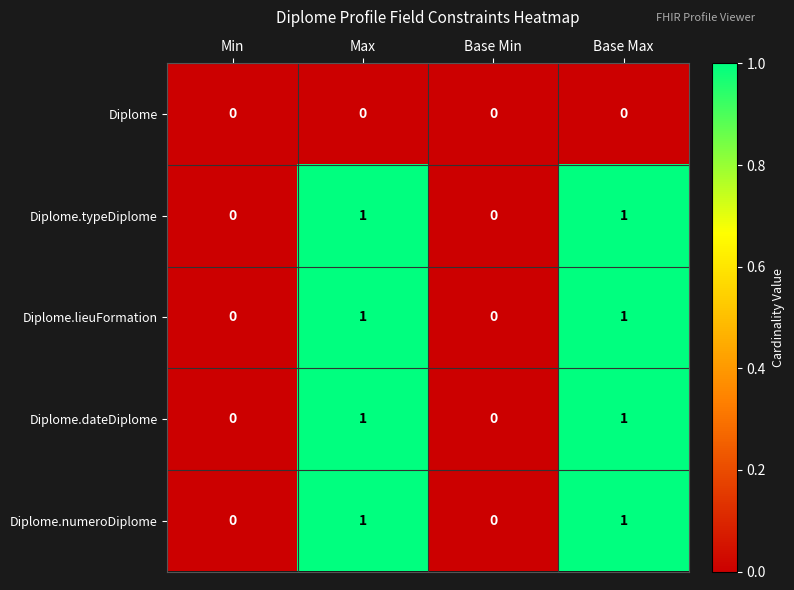

Reading left to right, transcribe all the data shown in this chart.

Diplome: 0	0	0	0
Diplome.typeDiplome: 0	1	0	1
Diplome.lieuFormation: 0	1	0	1
Diplome.dateDiplome: 0	1	0	1
Diplome.numeroDiplome: 0	1	0	1